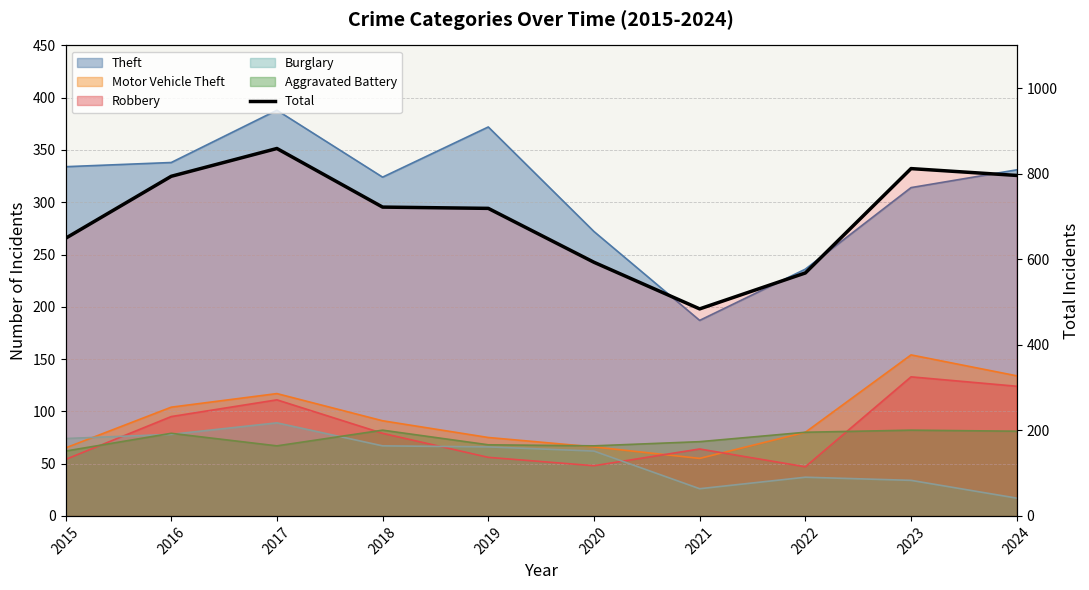

How many lines are shown in the chart?

1